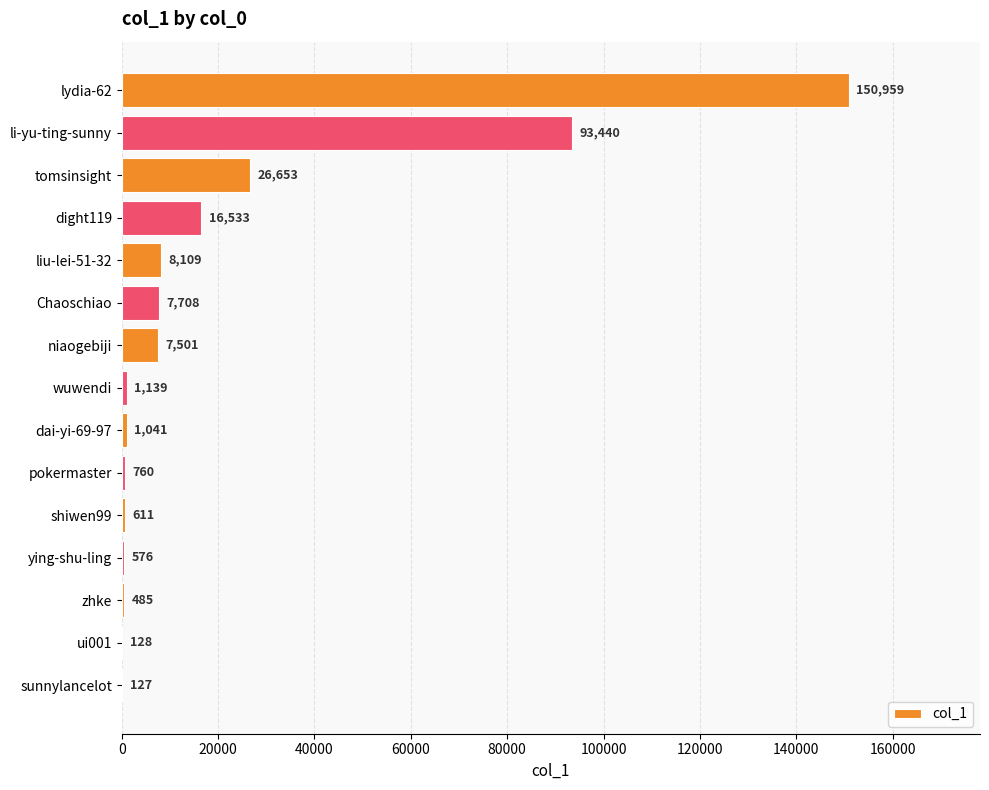

Reading top to bottom, list all the values displayed in this chart.

lydia-62=150959	li-yu-ting-sunny=93440	tomsinsight=26653	dight119=16533	liu-lei-51-32=8109	Chaoschiao=7708	niaogebiji=7501	wuwendi=1139	dai-yi-69-97=1041	pokermaster=760	shiwen99=611	ying-shu-ling=576	zhke=485	ui001=128	sunnylancelot=127